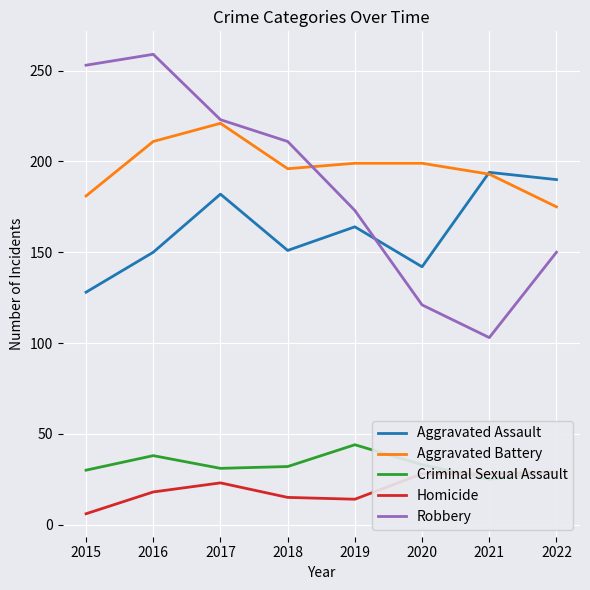

At which category does Criminal Sexual Assault reach its first local valley?

2017